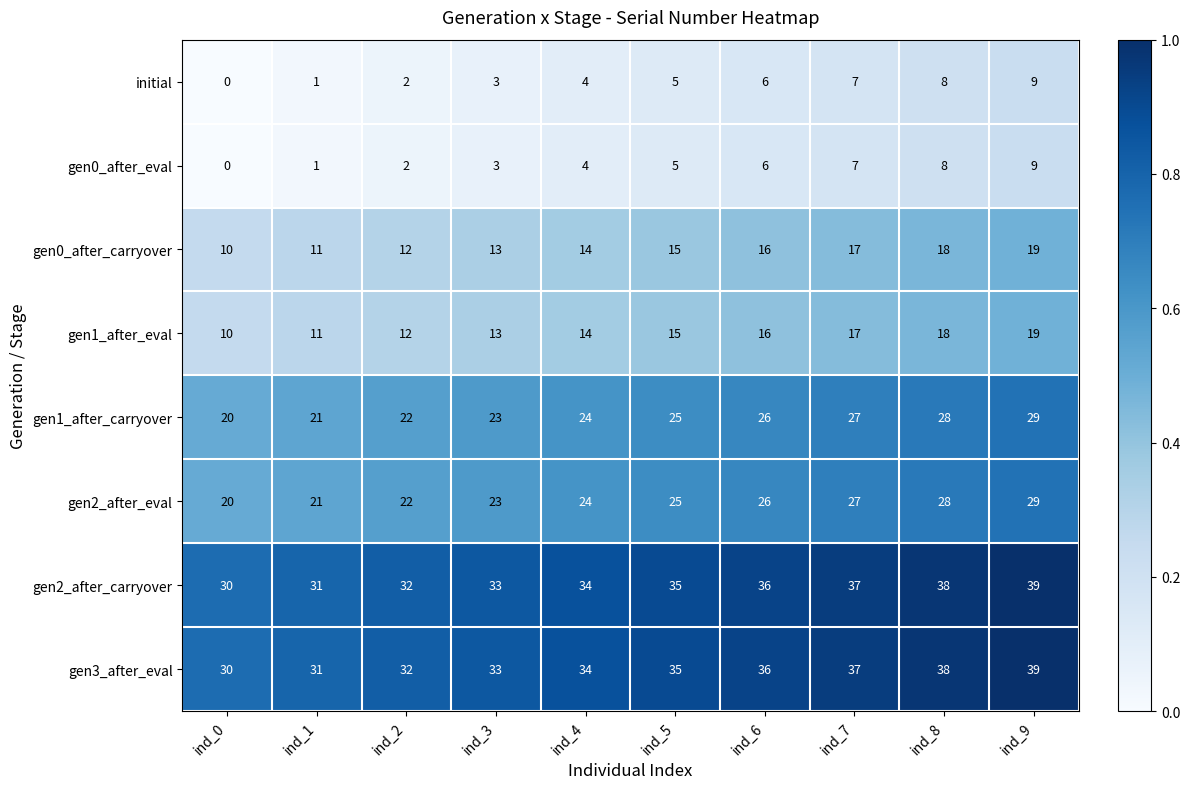

What is the sum of the gen3_after_eval values at ind_5 and ind_6?

71